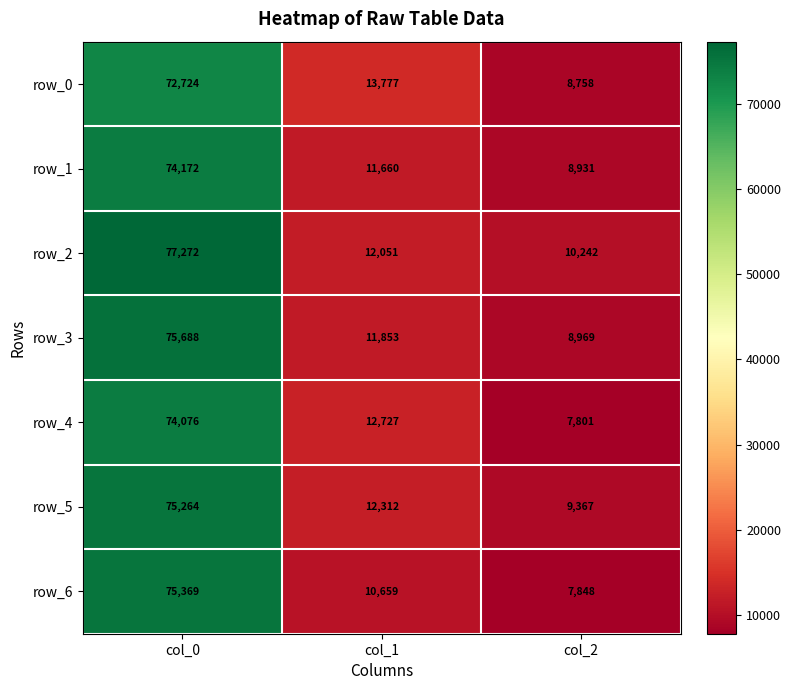

At which category is the sum across all series the highest?

col_0